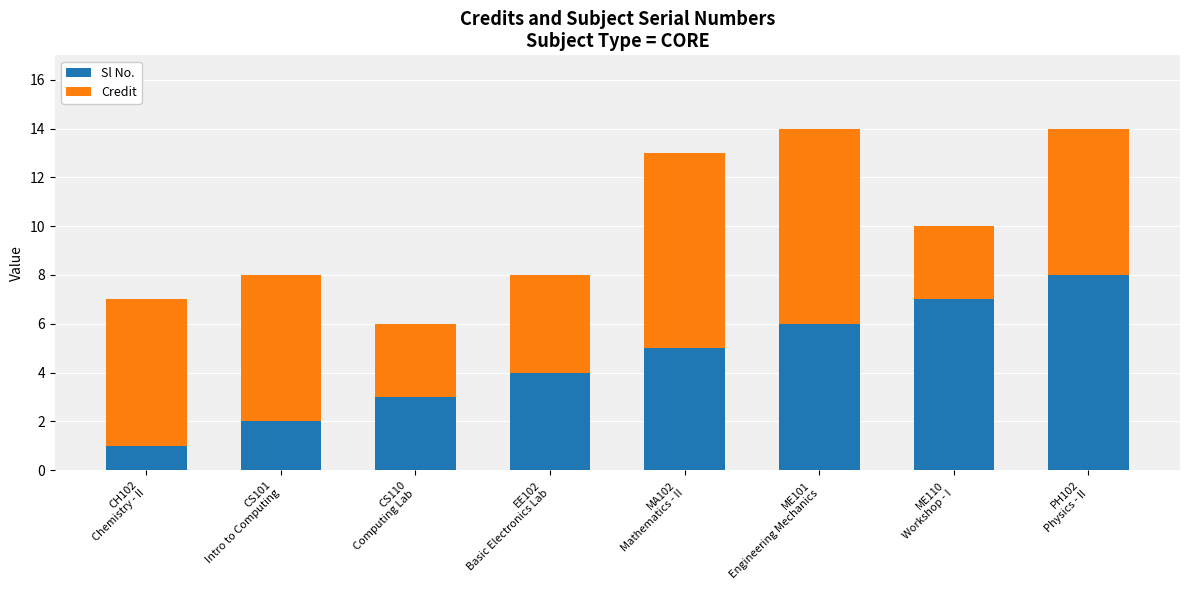

How many bars are there in total?

8